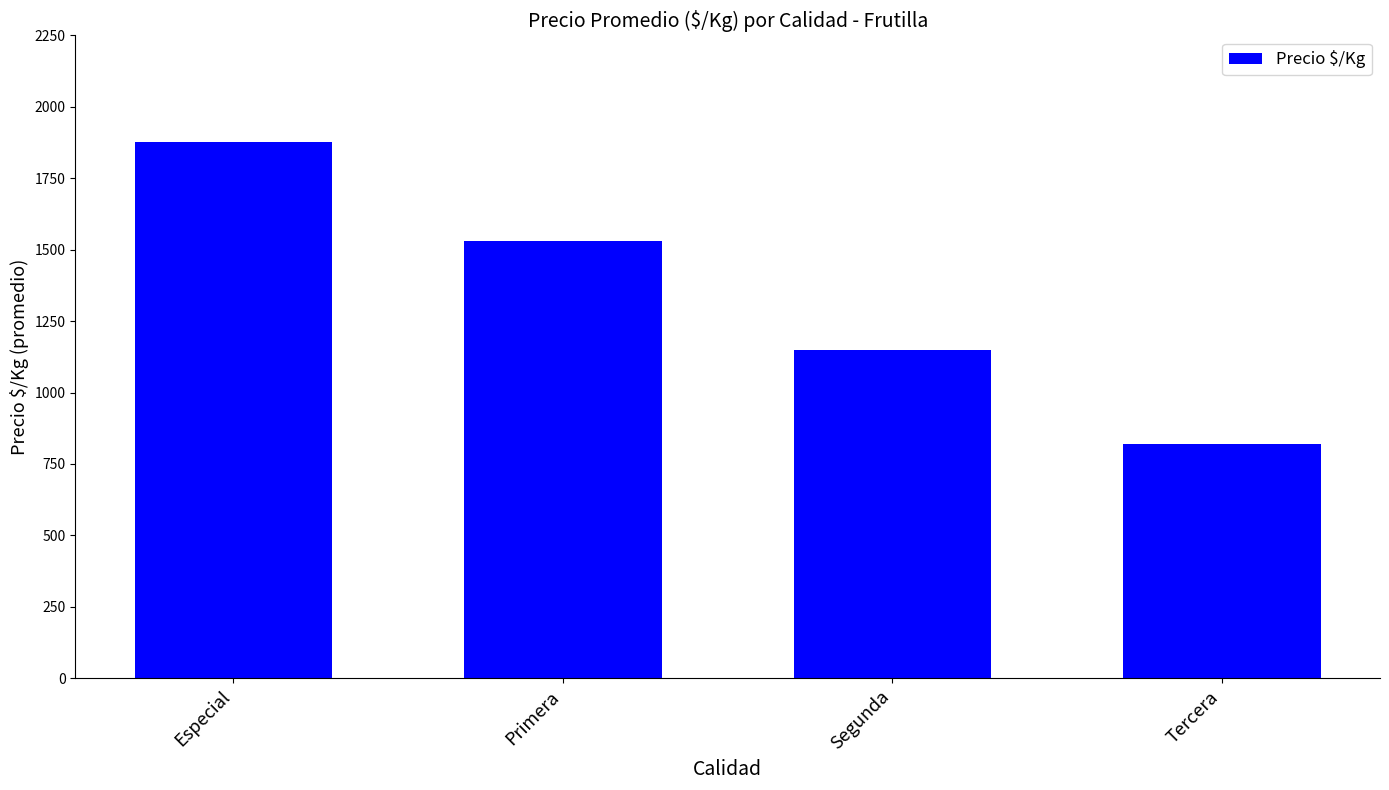

What is the value of the 4th bar from the left?

821